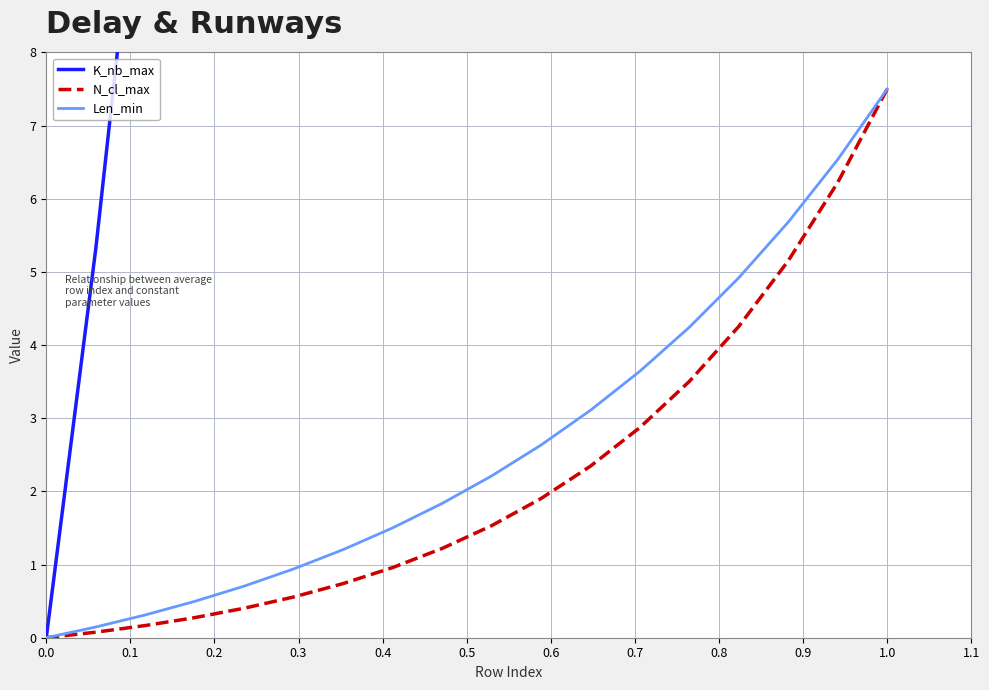

Which category has the highest value in the N_cl_max series?

1.0